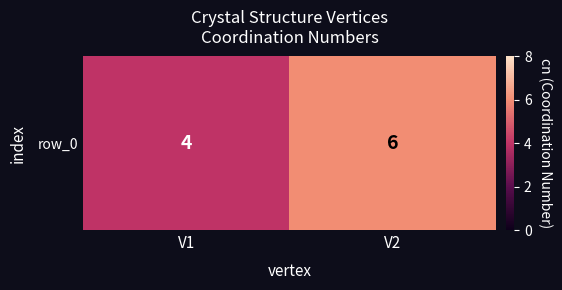

Count the number of categories in the chart.

2